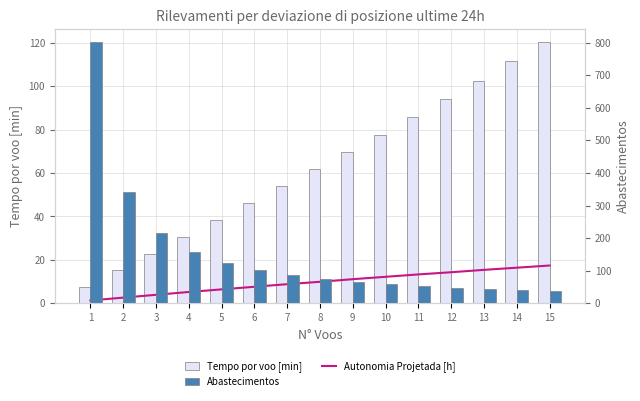

What is the minimum value for Abastecimentos?

37.0